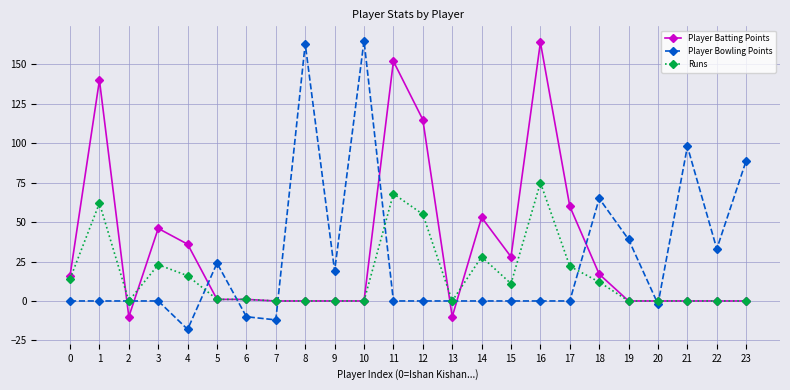

The value of Player Batting Points at 10 is 0. True or false?

True